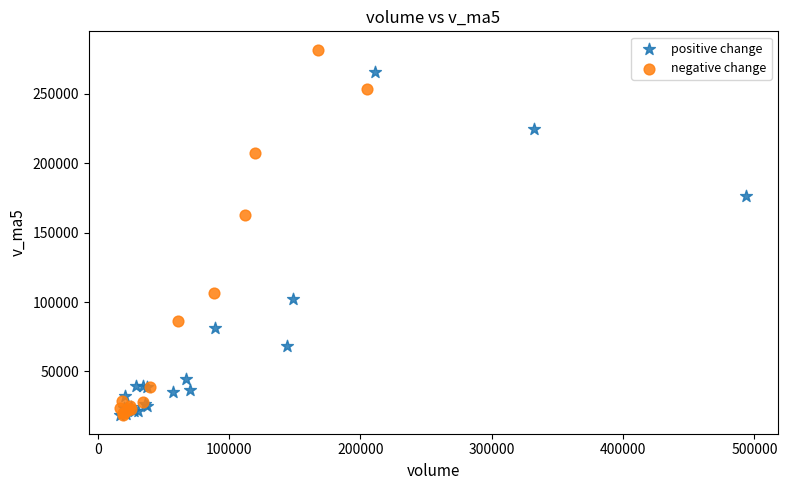

Which series has the largest Y range (max minus min)?

negative change